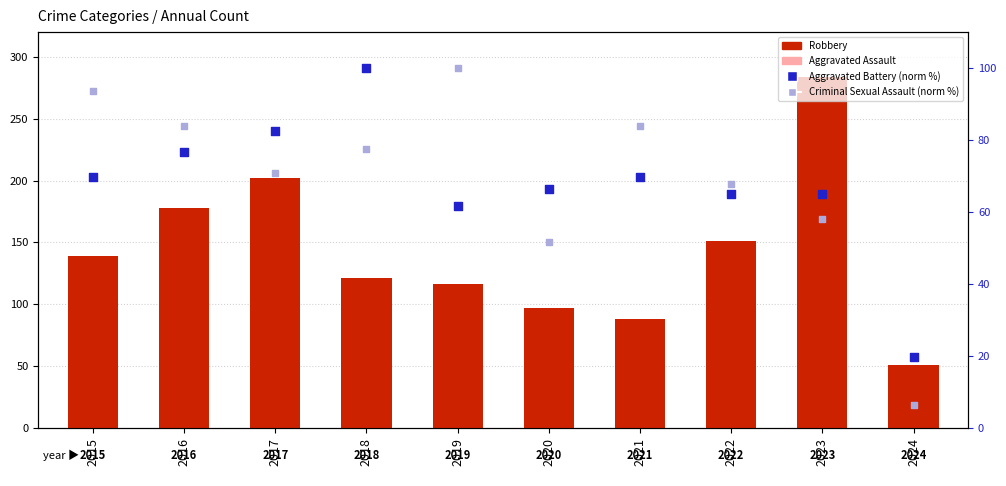

Which series reaches the maximum Y coordinate?

Robbery